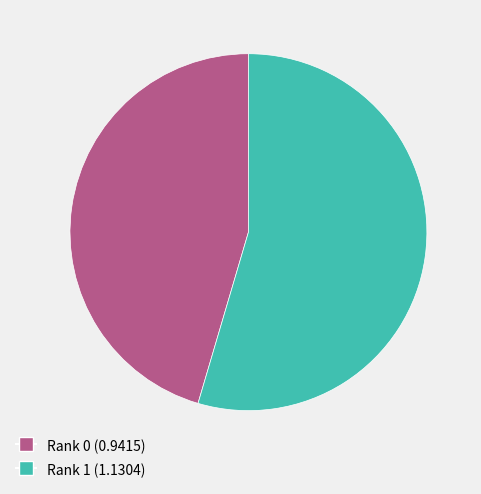

Which category has the smallest portion of the pie?

Rank 0